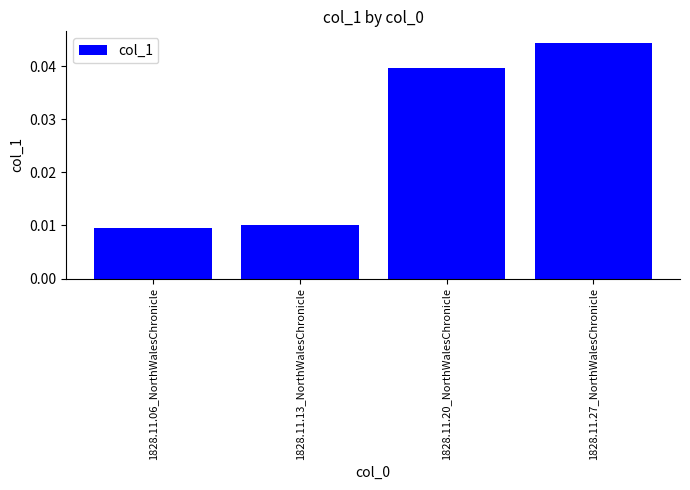

What is the label of the 4th bar from the right?

1828.11.06_NorthWalesChronicle